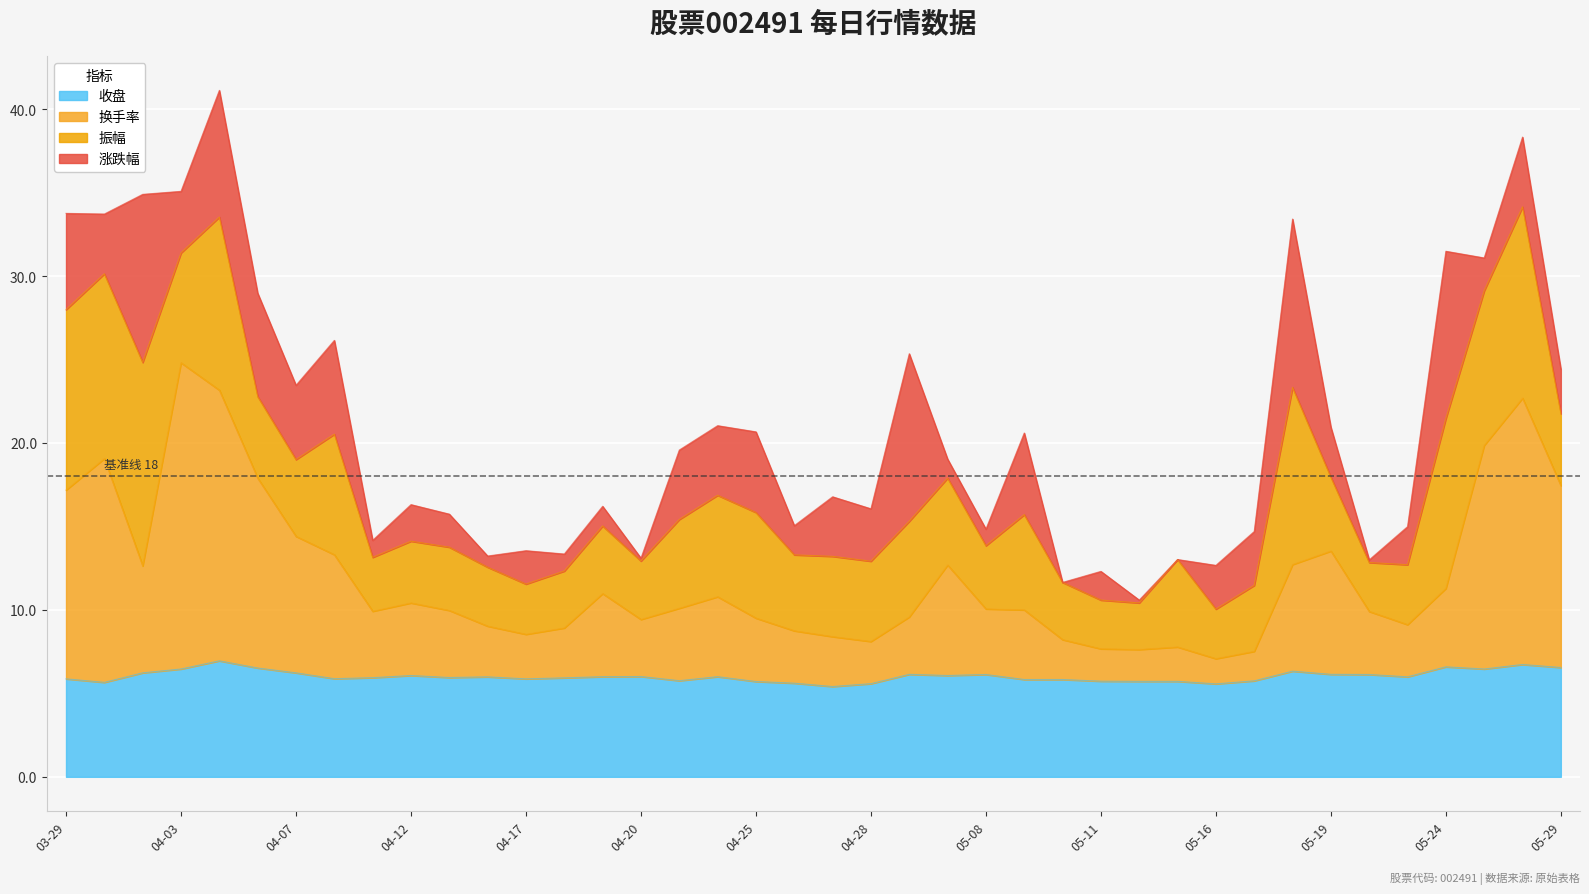

What is the spread (max minus min) of values at 2023-05-17?

1.8